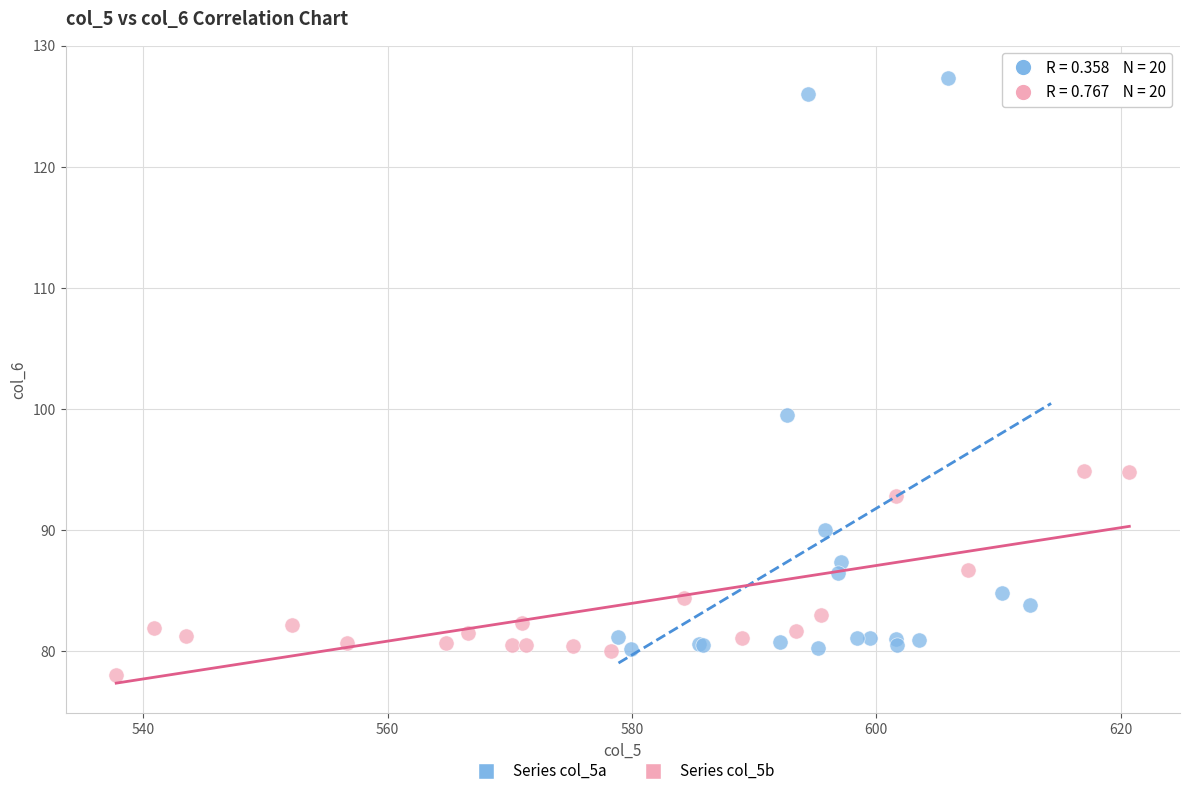

Which series reaches the maximum Y coordinate?

Series col_5a